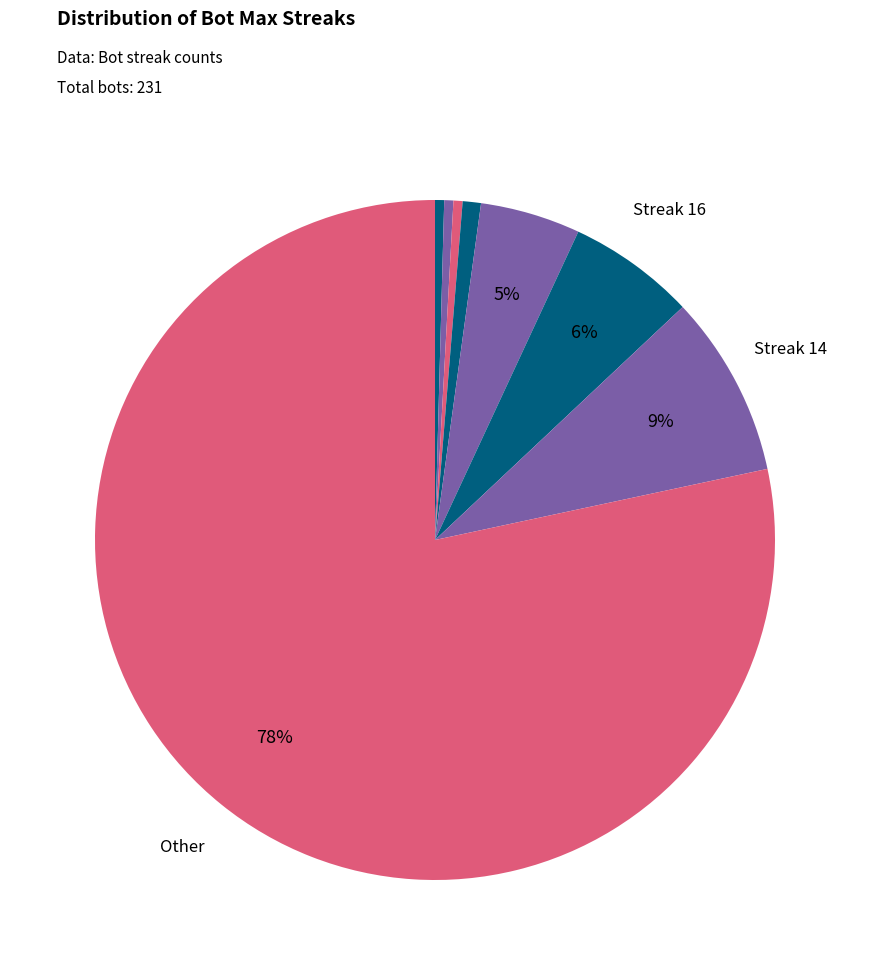

How many segments does this pie chart have?

8